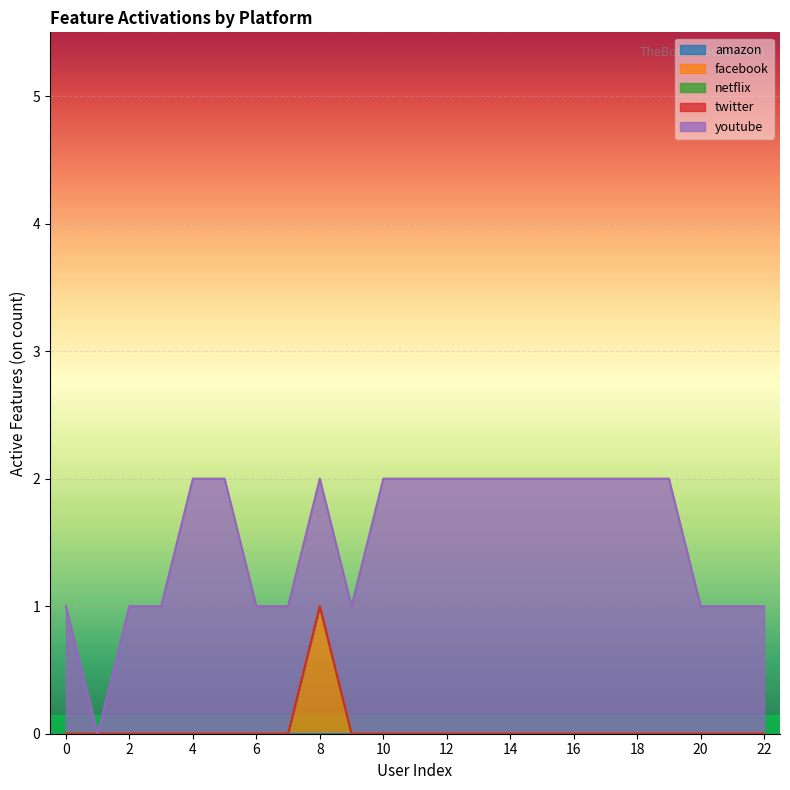

What is the total value across all series at 5?

2